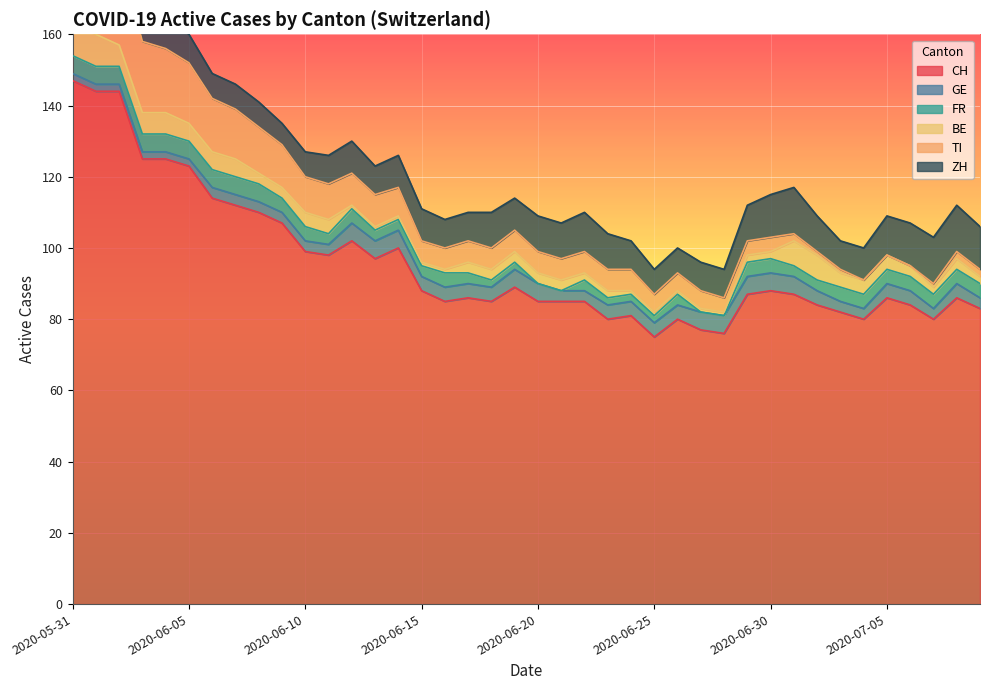

Is it true that ZH equals 10 at 2020-07-02?

True